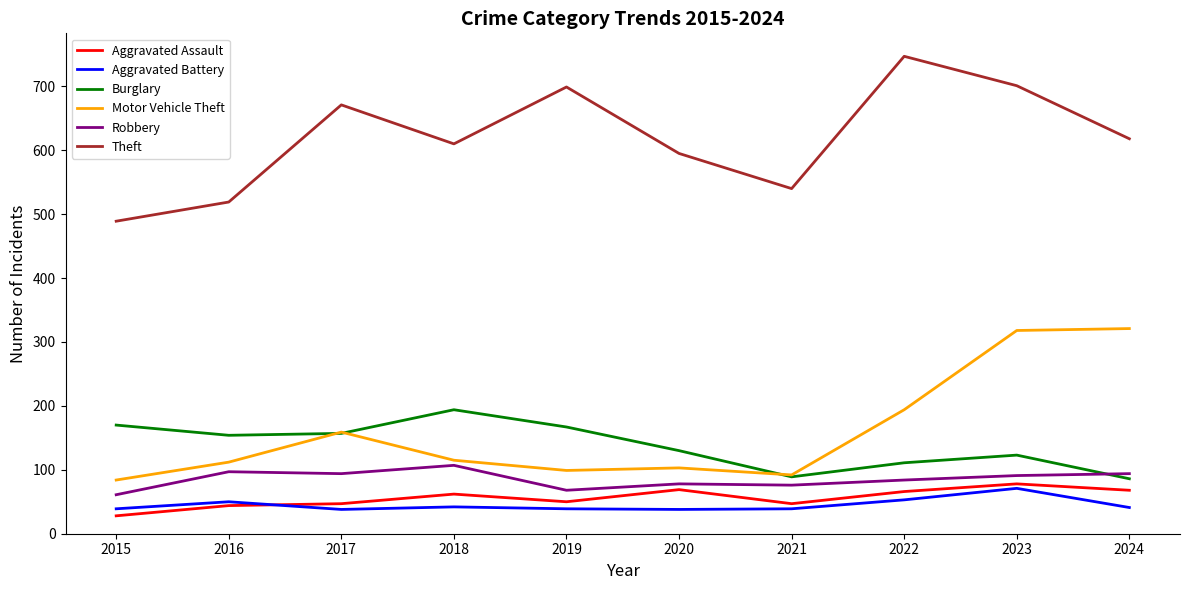

How many categories are shown in the chart?

10